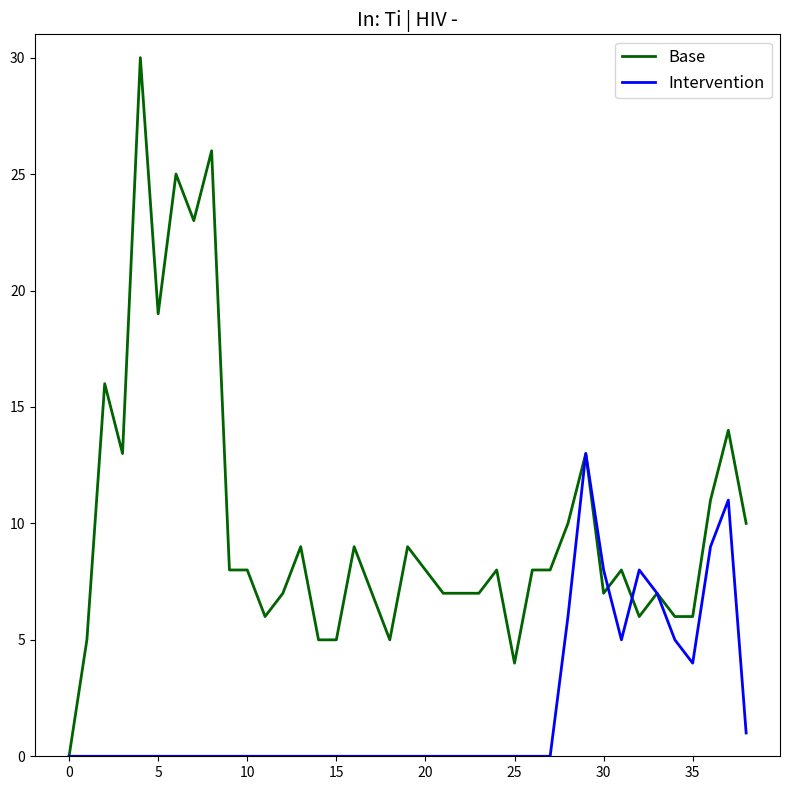

What is the difference between the second highest and minimum values in the Intervention series?

11